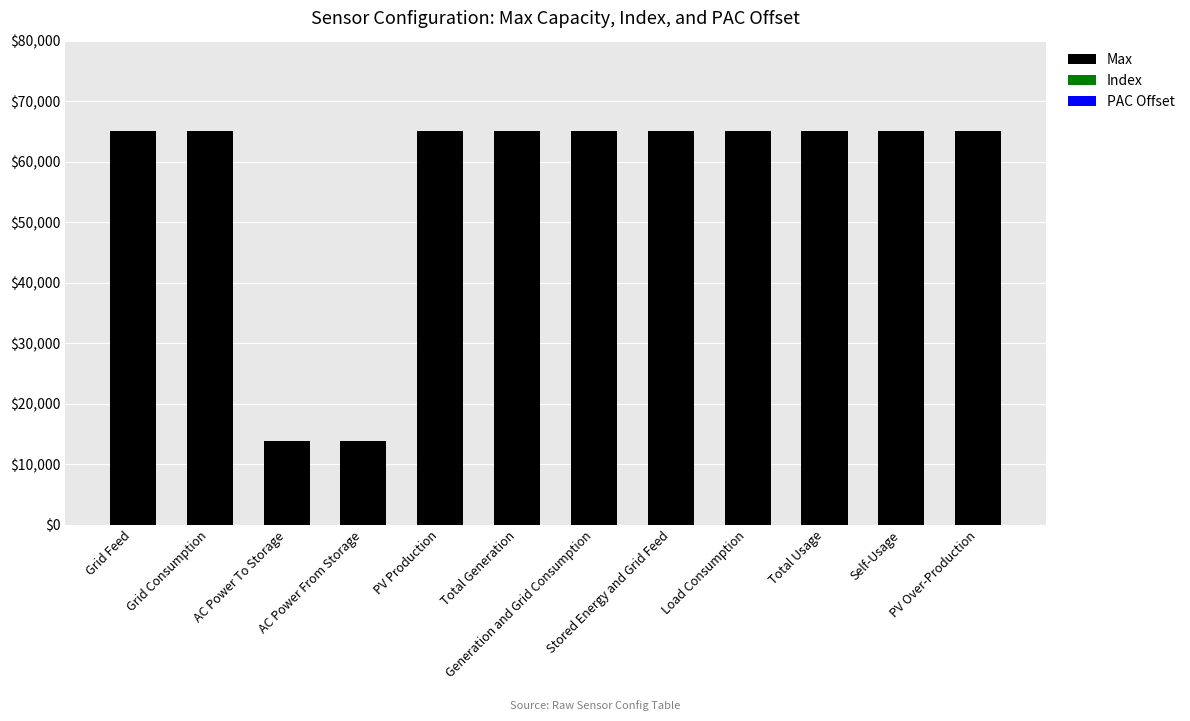

What is the sum of all Max values?

677600